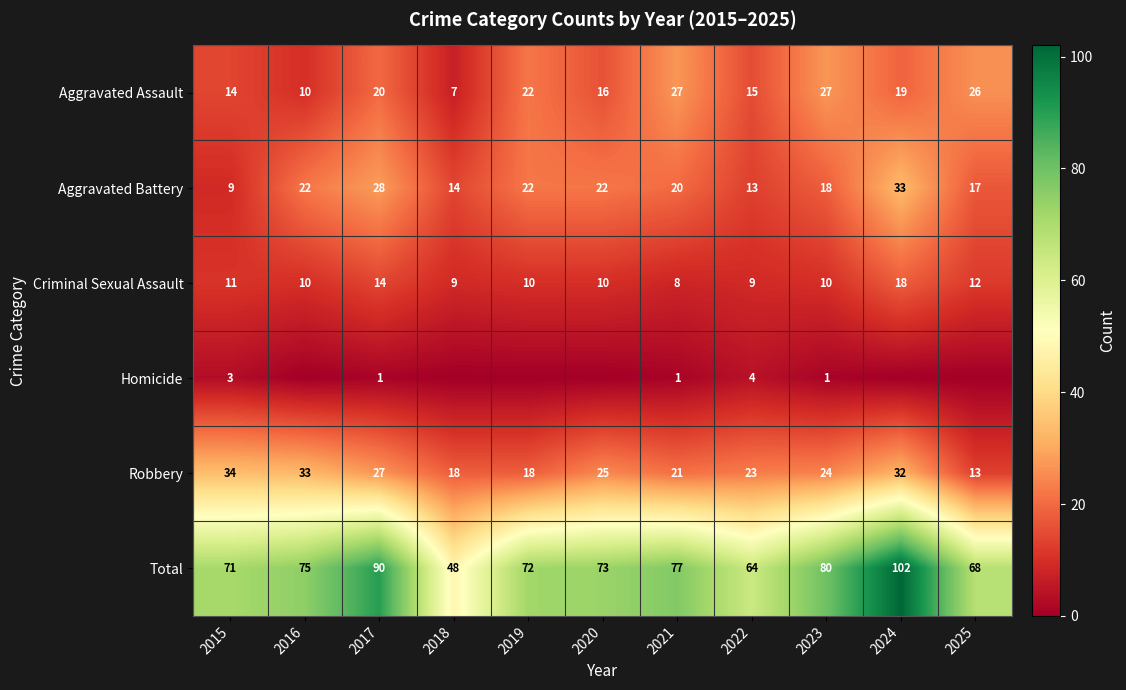

Which has a higher value, 2017 or 2016?

2017